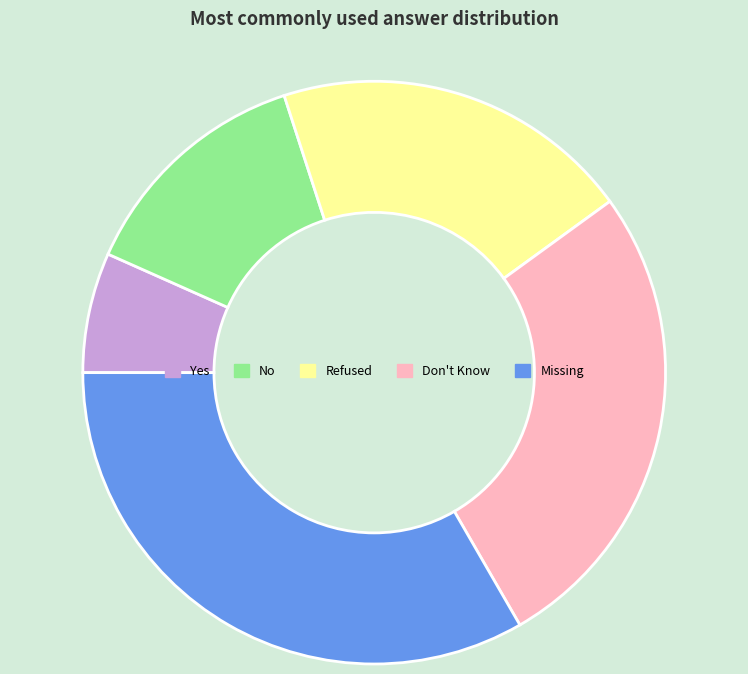

True or false: Yes accounts for 1% of the total.

False